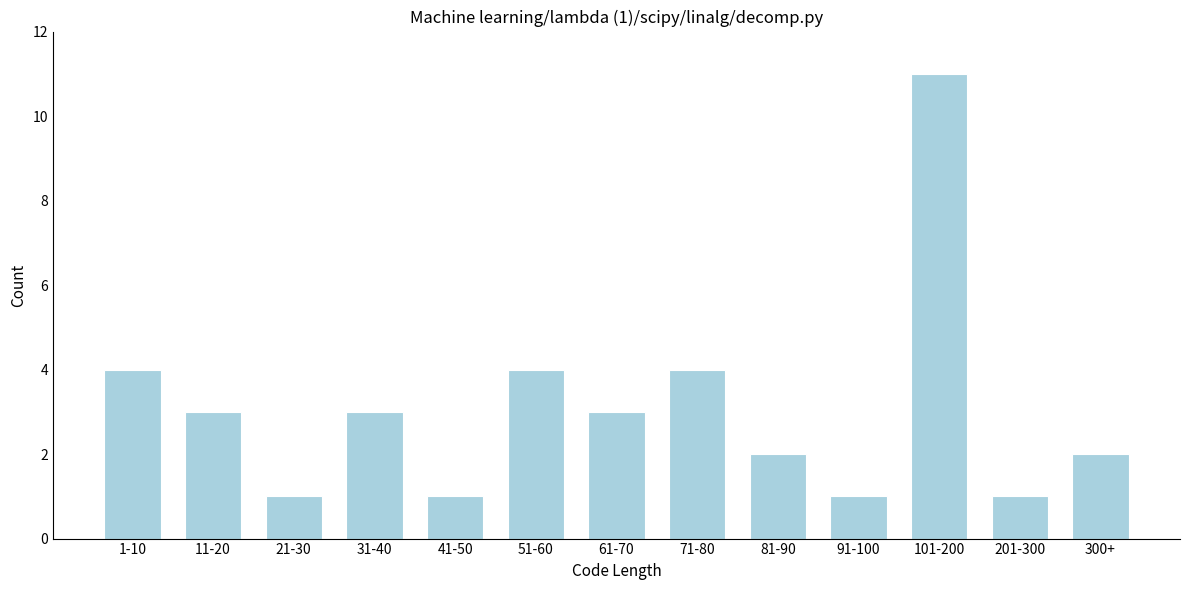

Reading left to right, extract all data points from this chart.

4	3	1	3	1	4	3	4	2	1	11	1	2